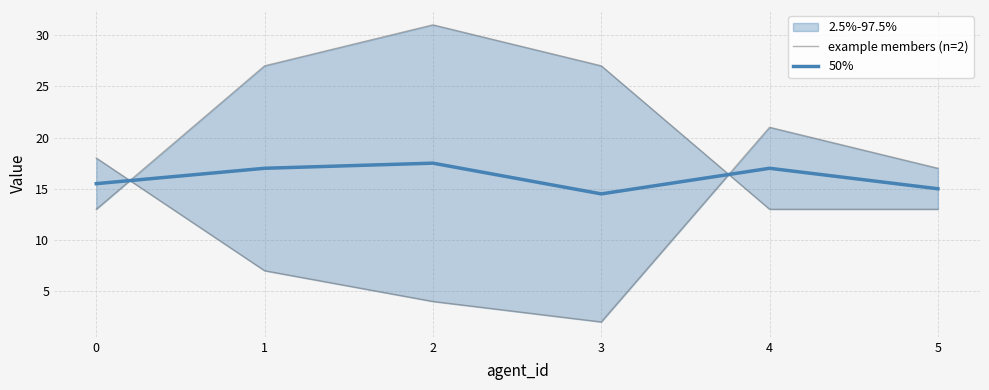

True or false: 50% has a value of 8.0 at 2.

False